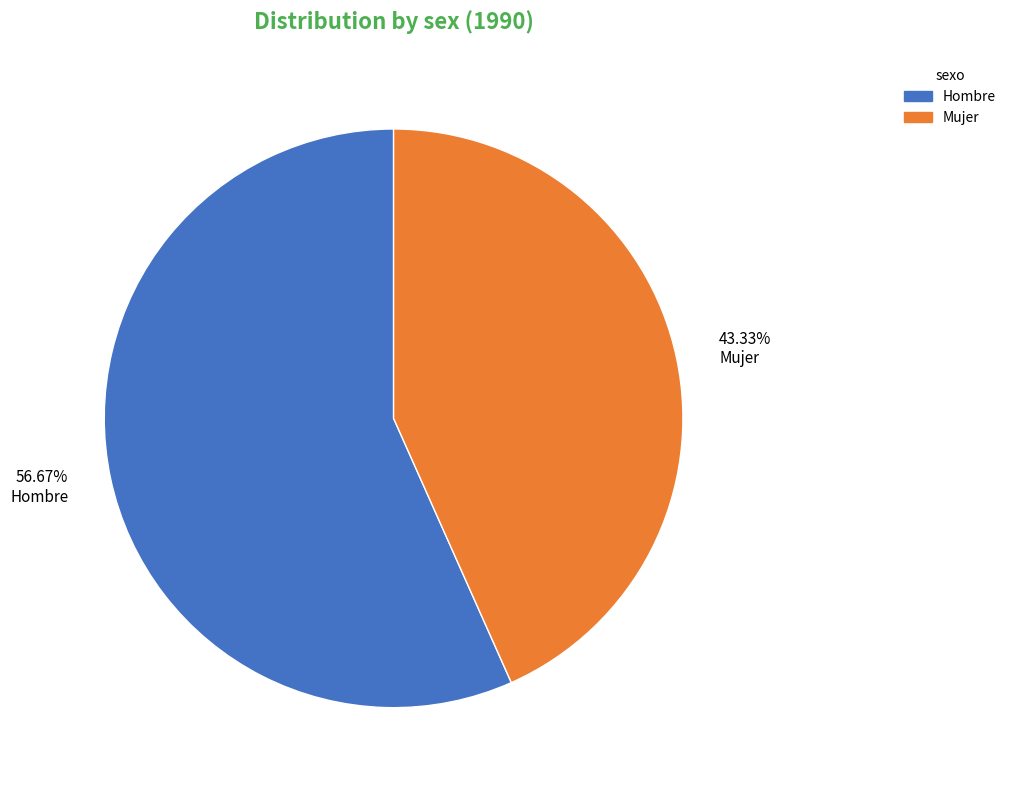

Which has a higher value, 56.67% Hombre or 43.33% Mujer?

56.67% Hombre